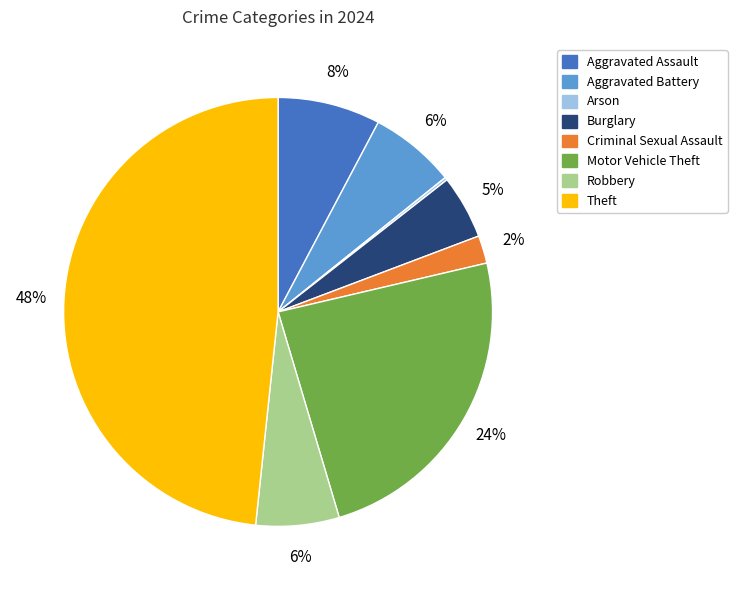

To the nearest percent, what is the average slice percentage?

12%